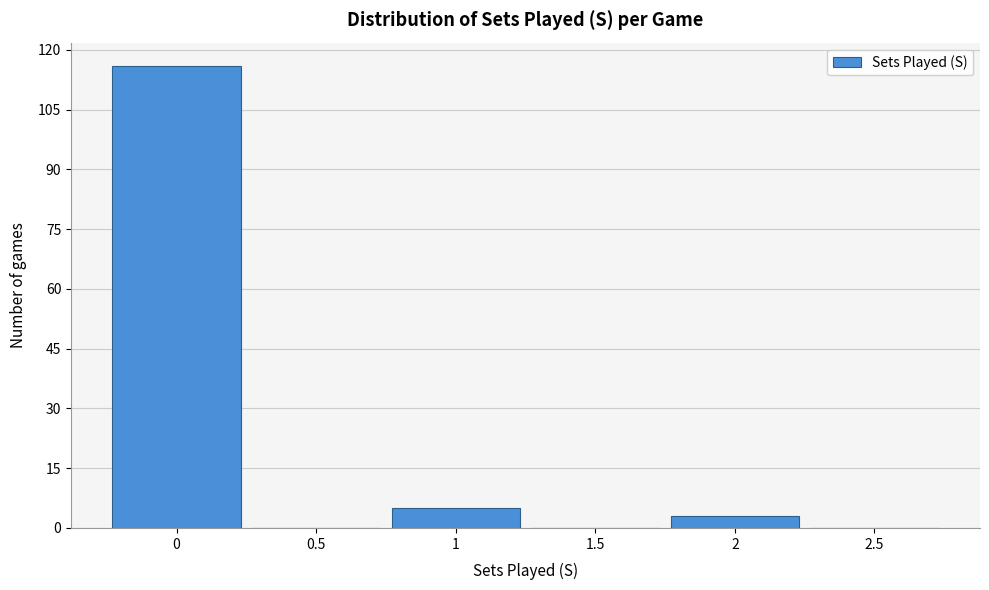

Reading left to right, list every bar in this chart as the range it spans on the x-axis followed by its height. The values are not printed on the chart, so give them approximately, as read against the axis.

-0.25 to 0.25: 116
0.25 to 0.75: 0
0.75 to 1.25: 6
1.25 to 1.75: 0
1.75 to 2.25: 4
2.25 to 2.75: 0